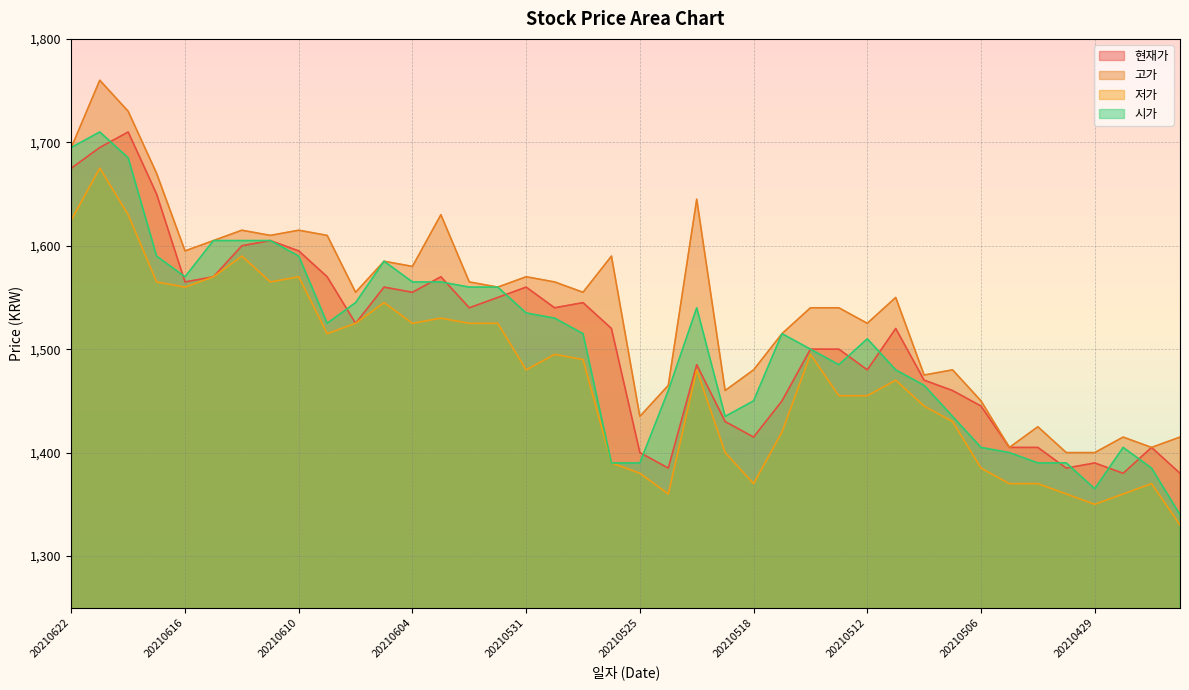

What is the average value of the 현재가 series?

1510